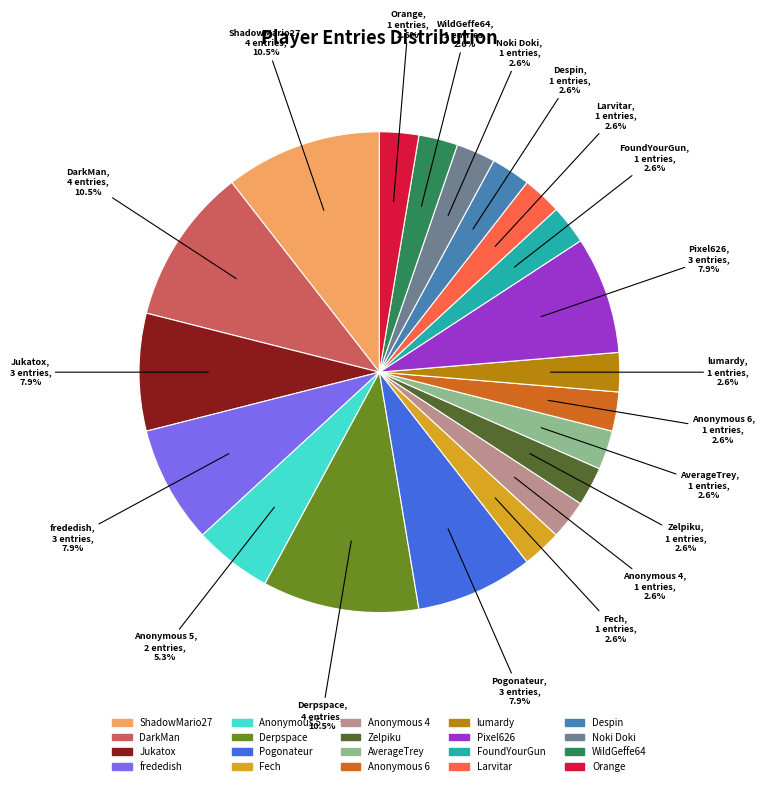

Count the number of slices in the pie.

20